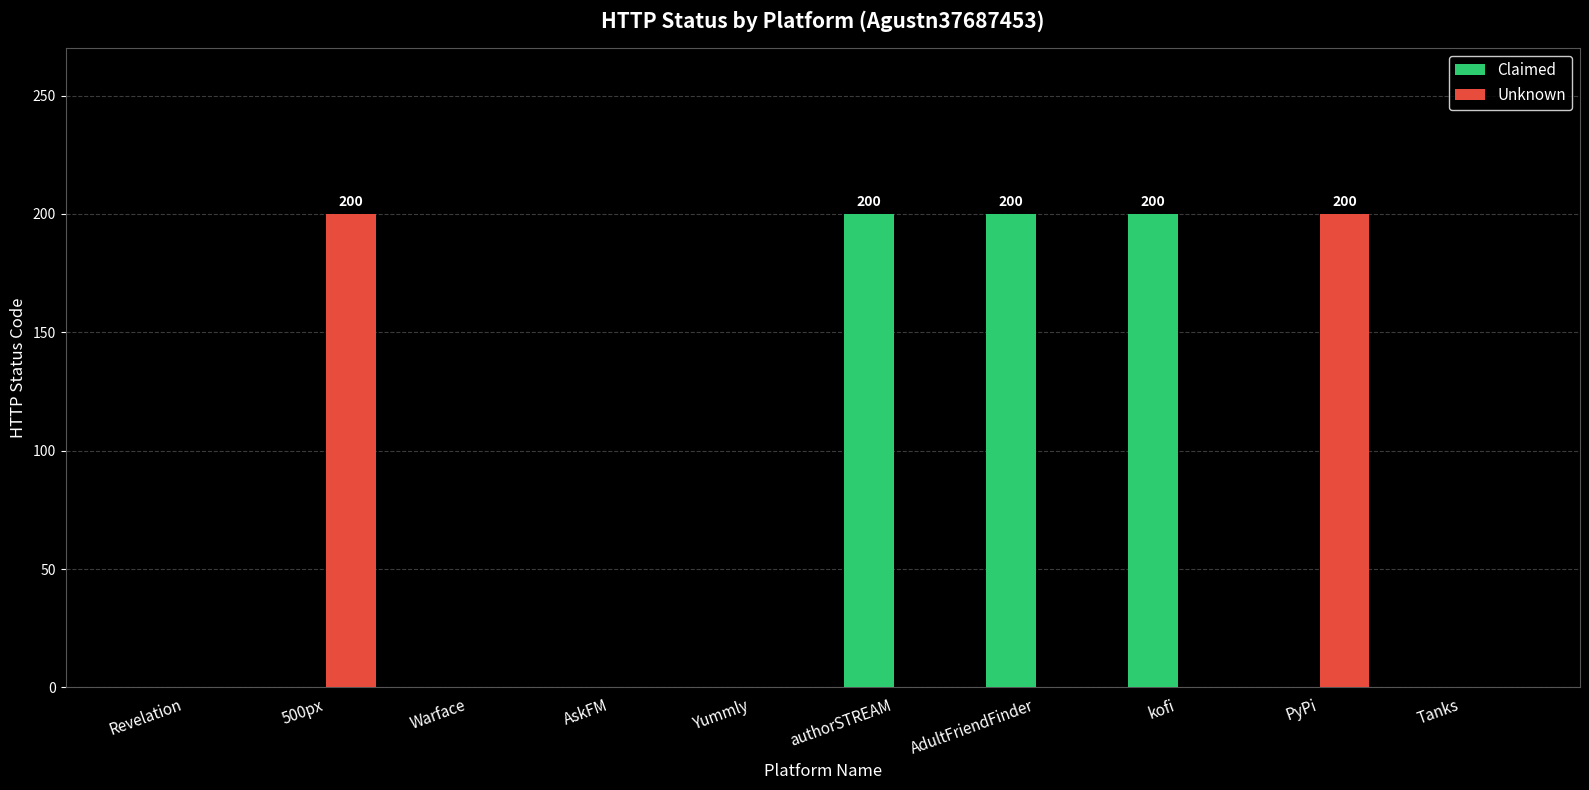

Reading right to left, extract all data points from this chart.

Claimed: Tanks=0	PyPi=0	kofi=200	AdultFriendFinder=200	authorSTREAM=200	Yummly=0	AskFM=0	Warface=0	500px=0	Revelation=0
Unknown: Tanks=0	PyPi=200	kofi=0	AdultFriendFinder=0	authorSTREAM=0	Yummly=0	AskFM=0	Warface=0	500px=200	Revelation=0